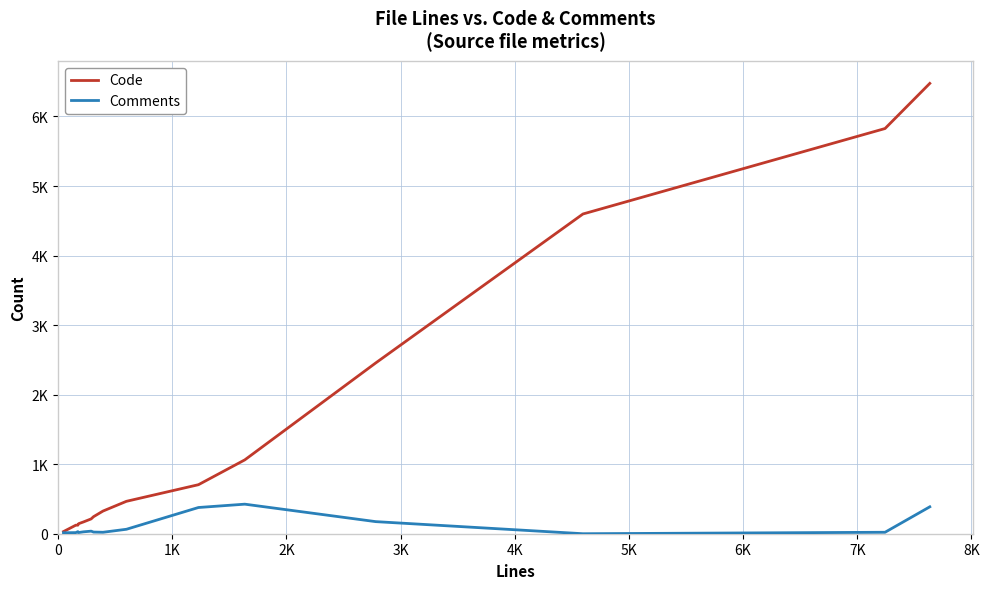

What are all the series names shown in the legend?

Code, Comments